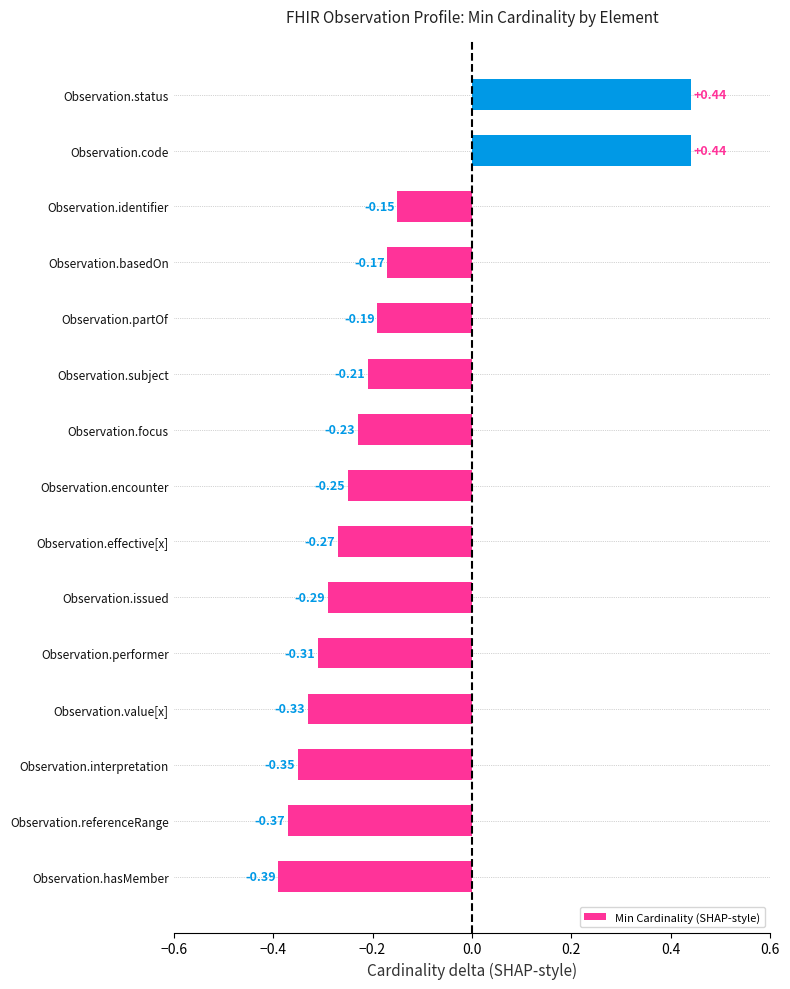

How many values are below 0?

13